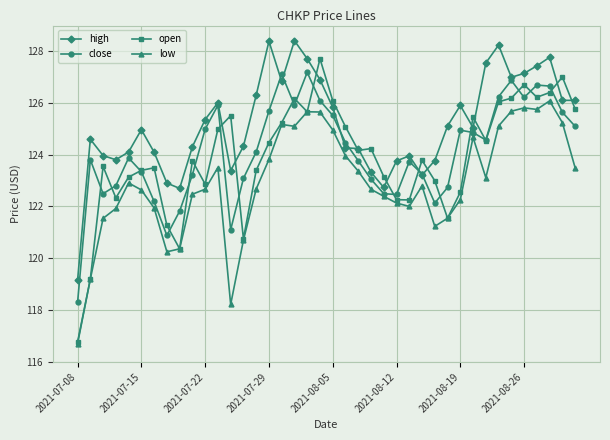

What is the value of the close point at the 16th from the left?

125.7